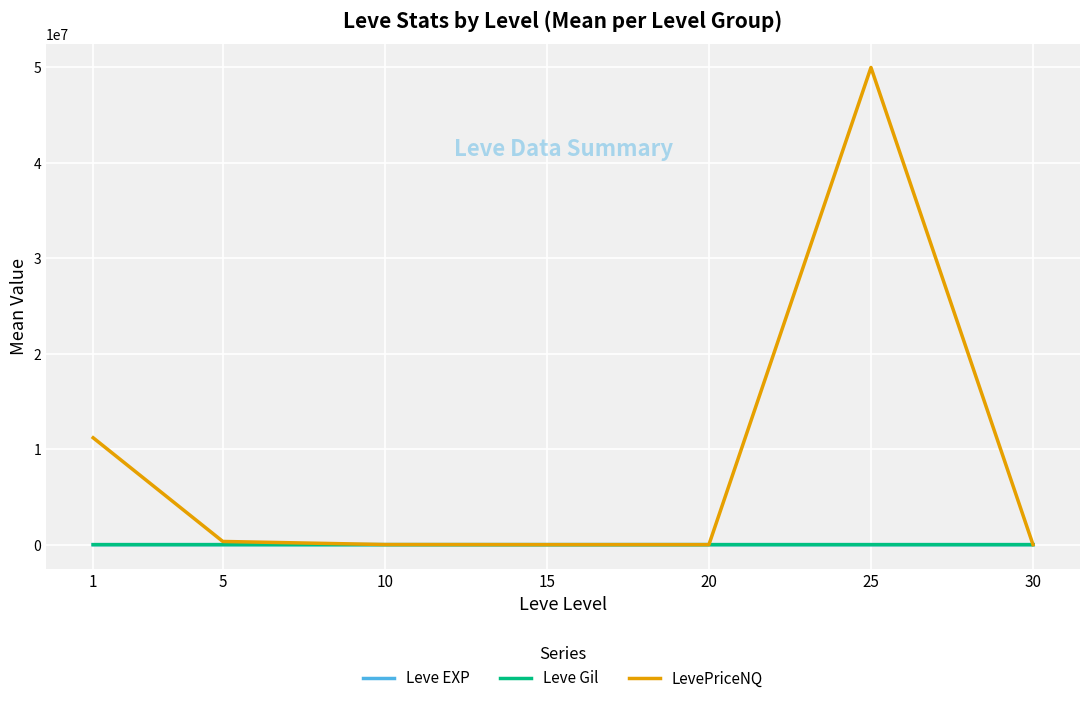

Which series has the largest range (max minus min)?

LevePriceNQ